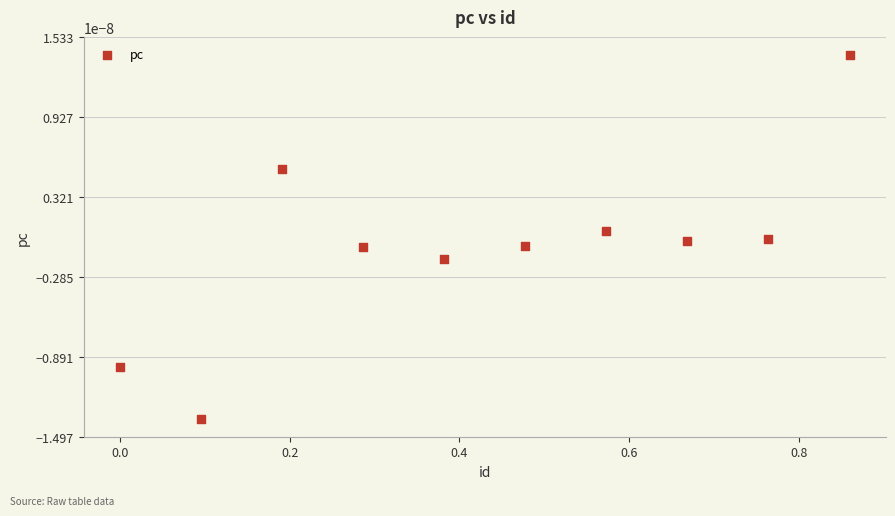

What is the average X value?

0.4